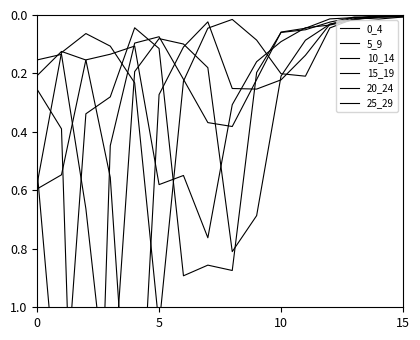

Does the chart display data point markers on the line(s)?

No